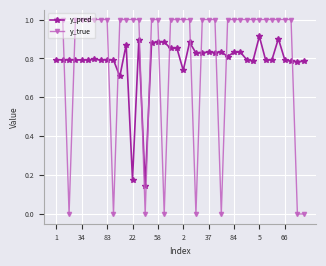

Is this an area chart (filled region under the line)?

No